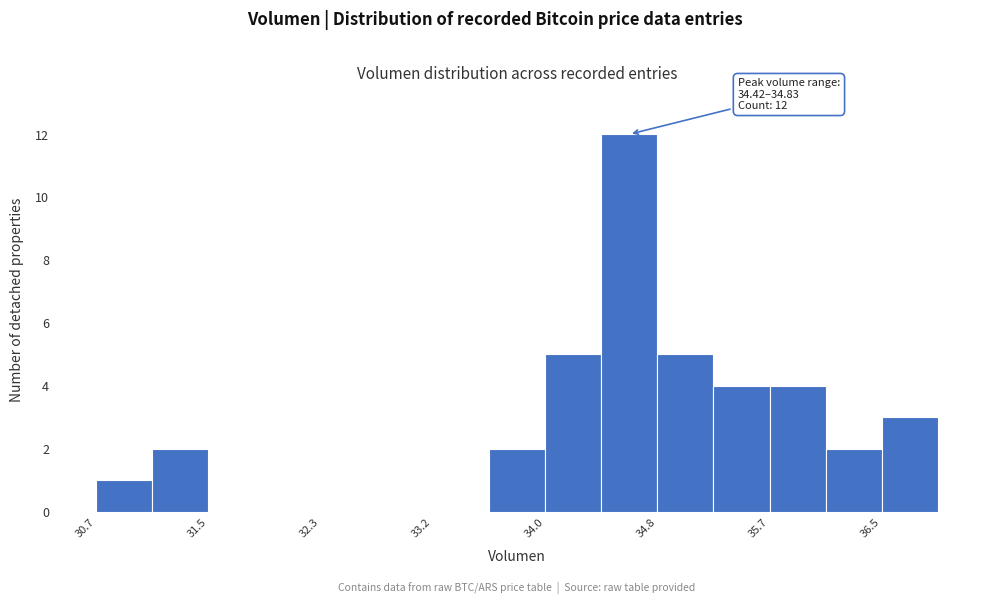

Which range on the x-axis has the tallest bar?

34.4 to 34.8